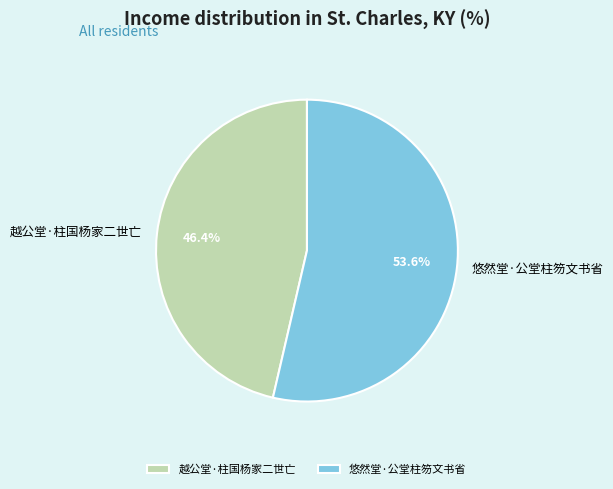

Which category has the biggest portion of the pie?

悠然堂·公堂柱笏文书省